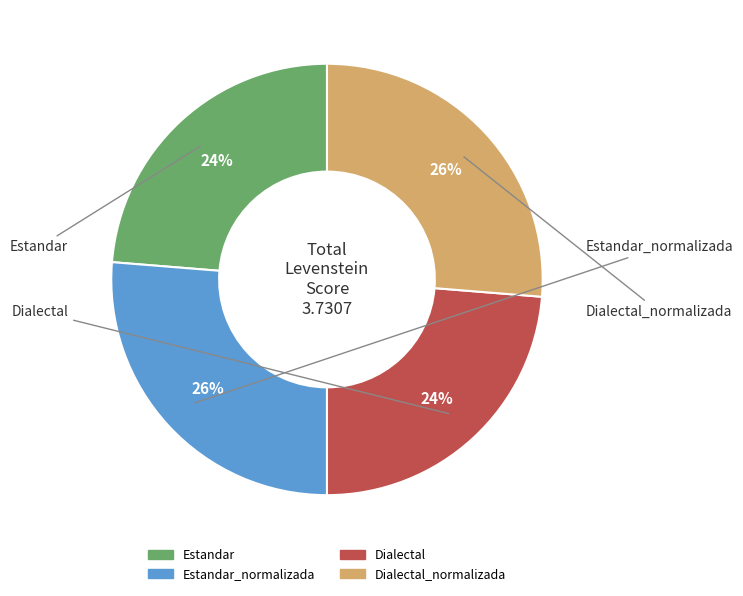

Is there any slice that represents more than half of the pie?

No